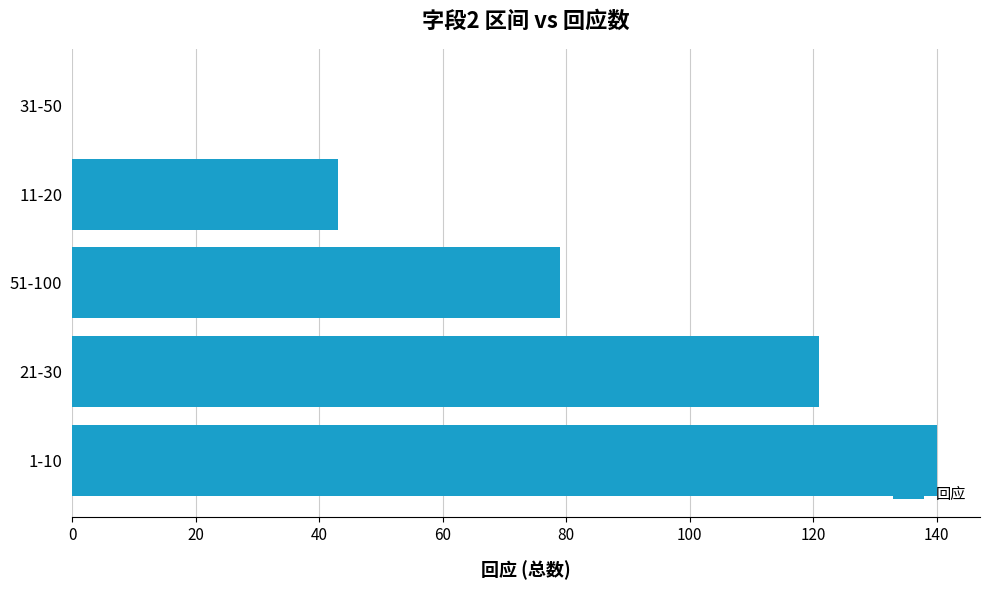

What is the maximum value shown in the chart?

140